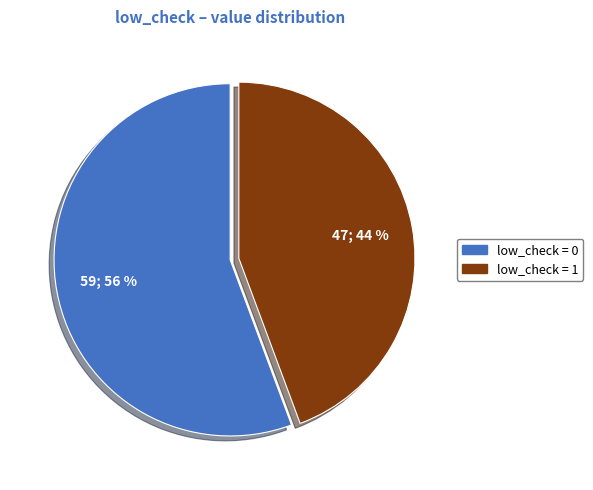

Does any single category account for the majority?

Yes